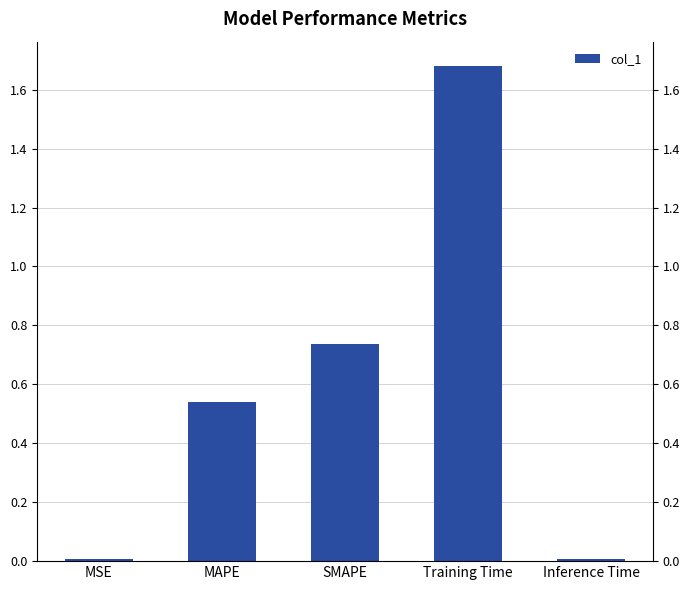

What is the greatest value displayed?

1.7